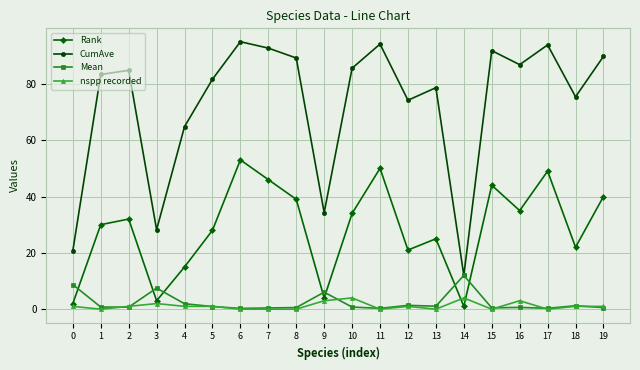

What value does the Rank series have at 17?

49.0